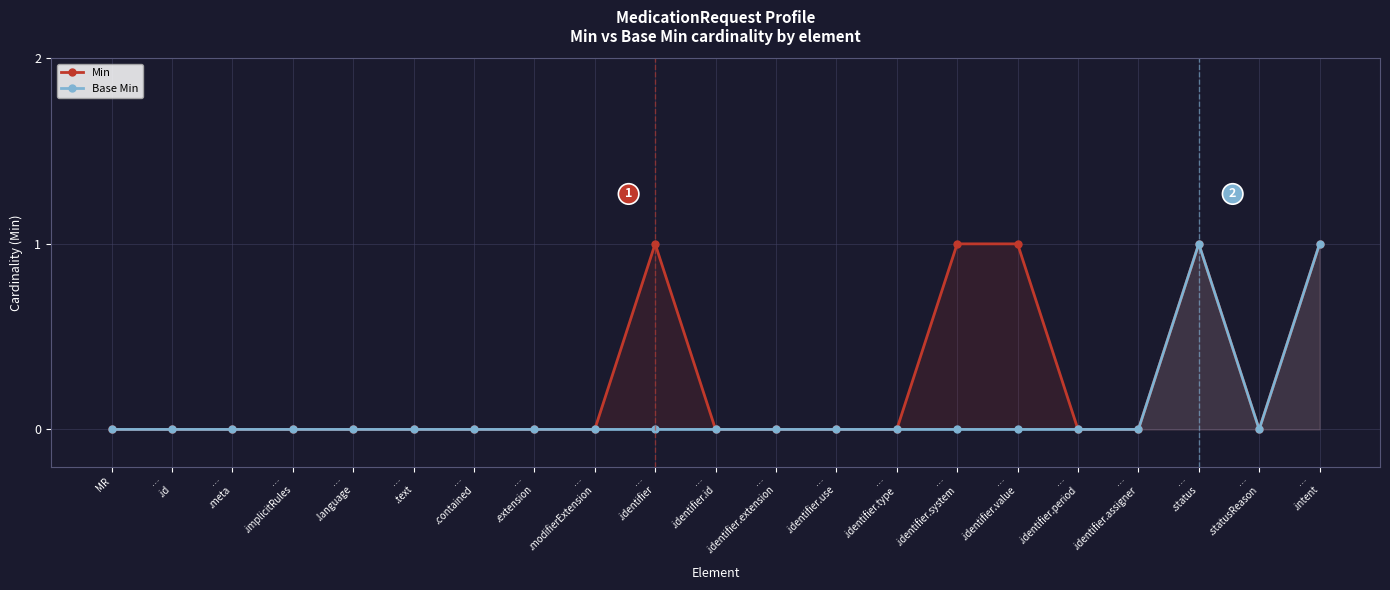

What is the sum of all Min values?

5